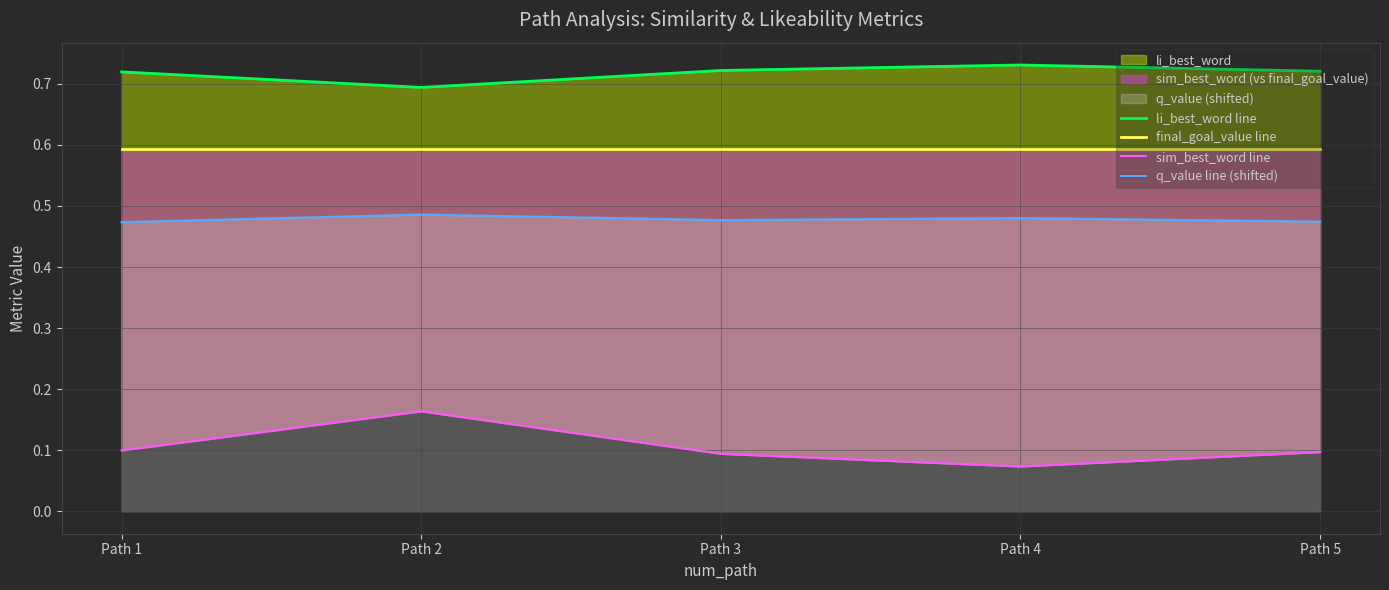

At Path 4, list the series in order from largest to smallest.

li_best_word line, final_goal_value line, q_value line (shifted), sim_best_word line